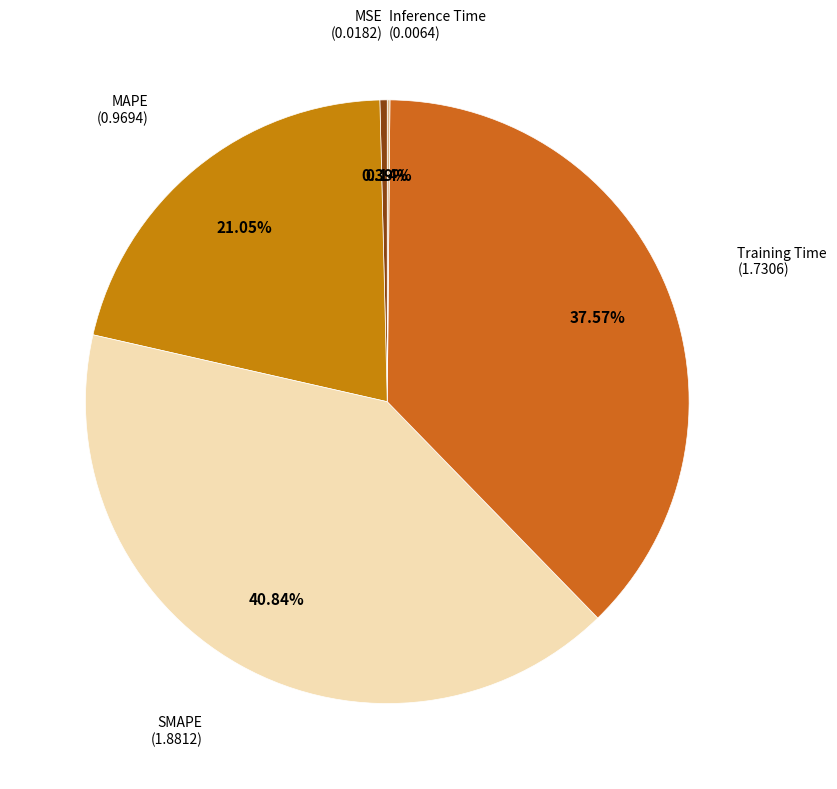

Count the number of slices in the pie.

5